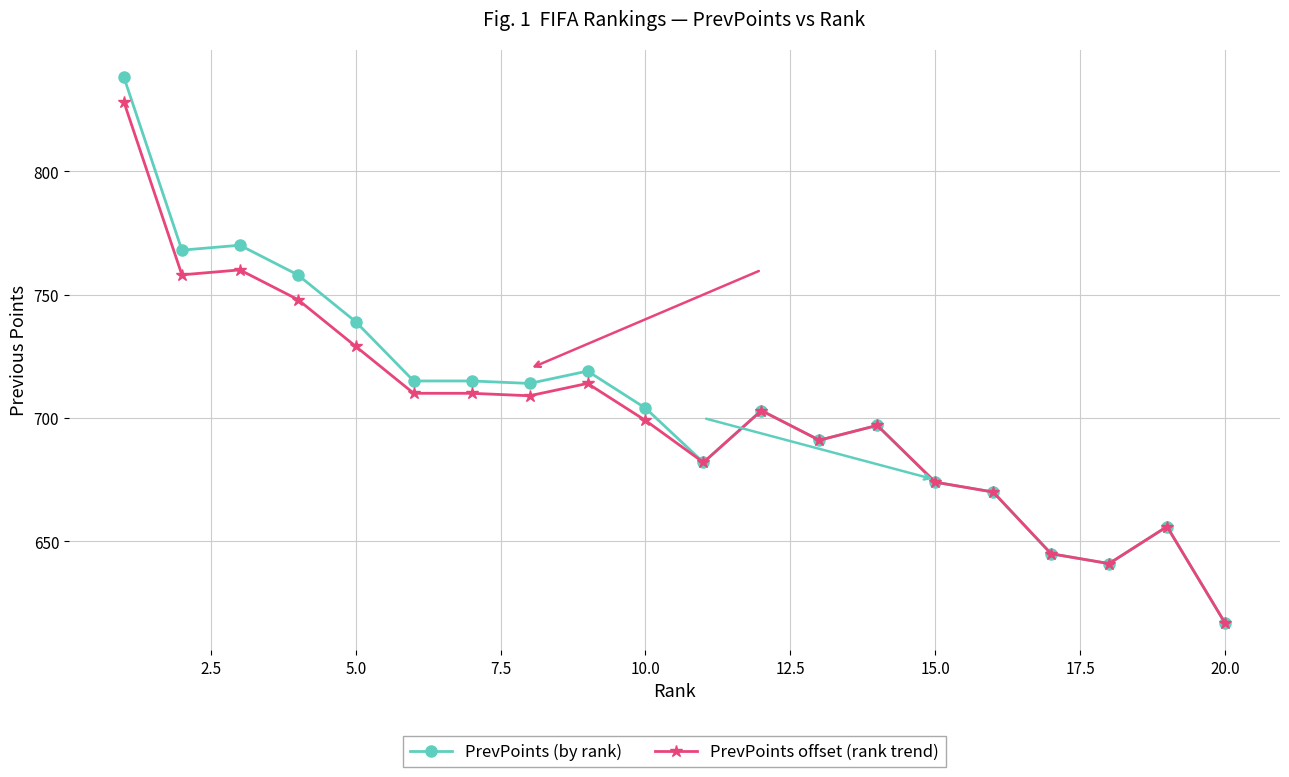

Which series has the widest spread of values?

PrevPoints (by rank)